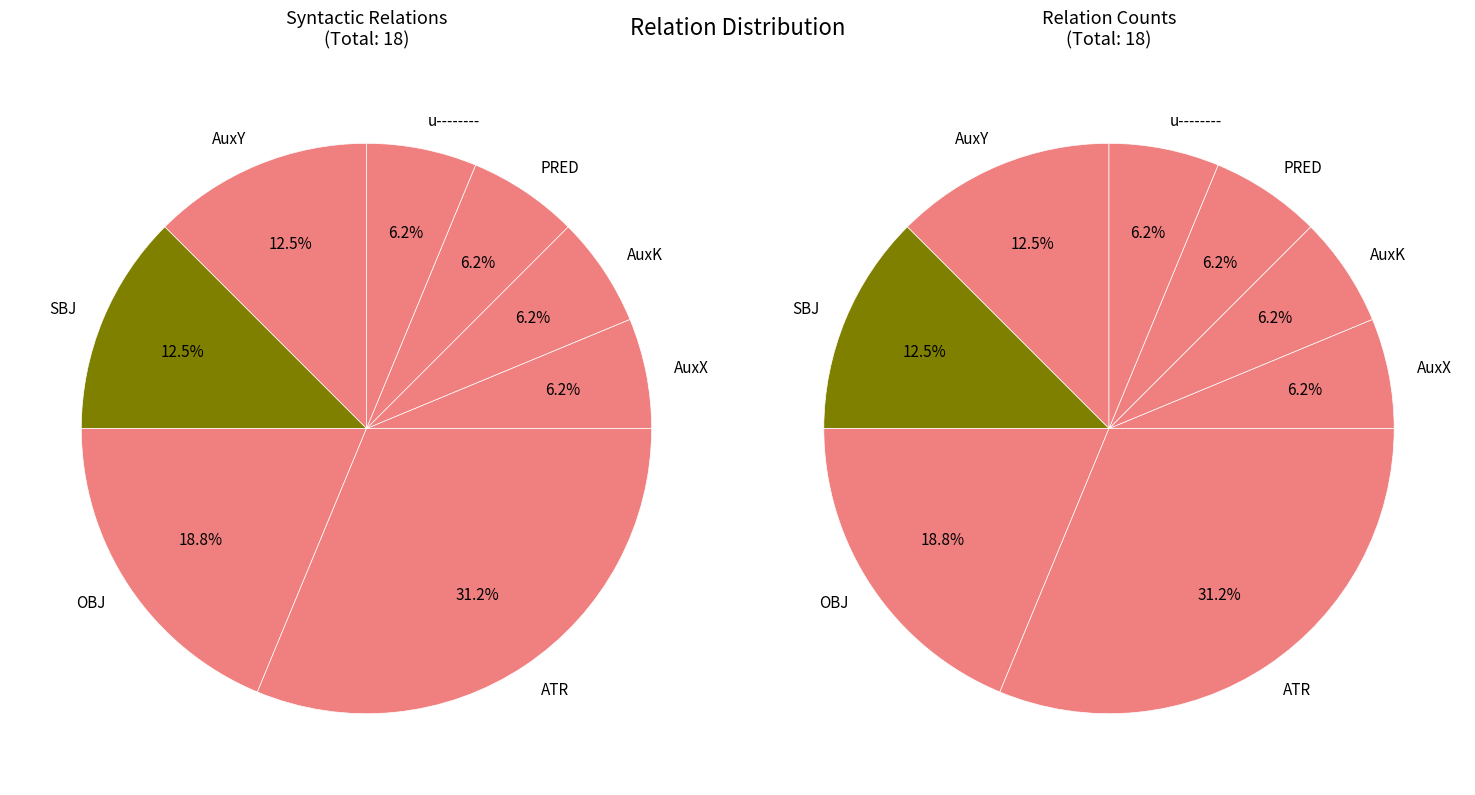

What is the largest slice in the pie chart?

ATR